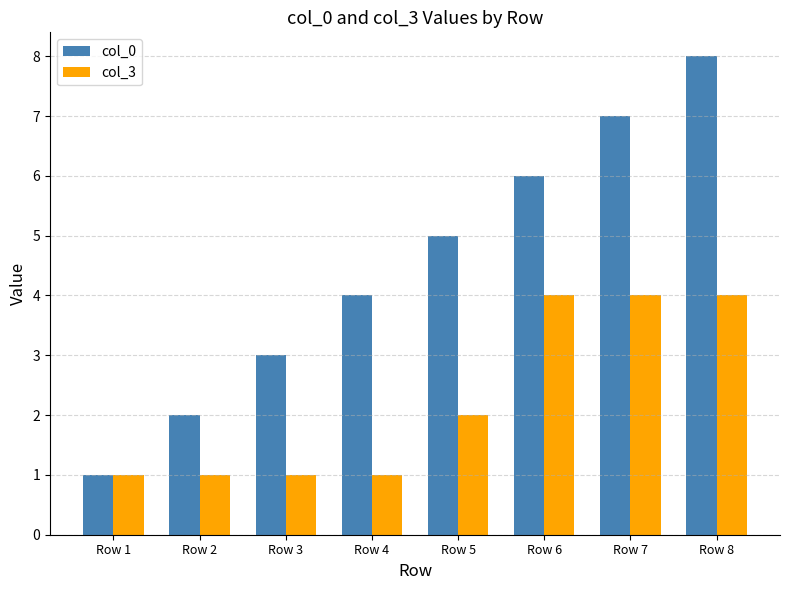

Reading right to left, extract all data points from this chart.

col_0: 8	7	6	5	4	3	2	1
col_3: 4	4	4	2	1	1	1	1